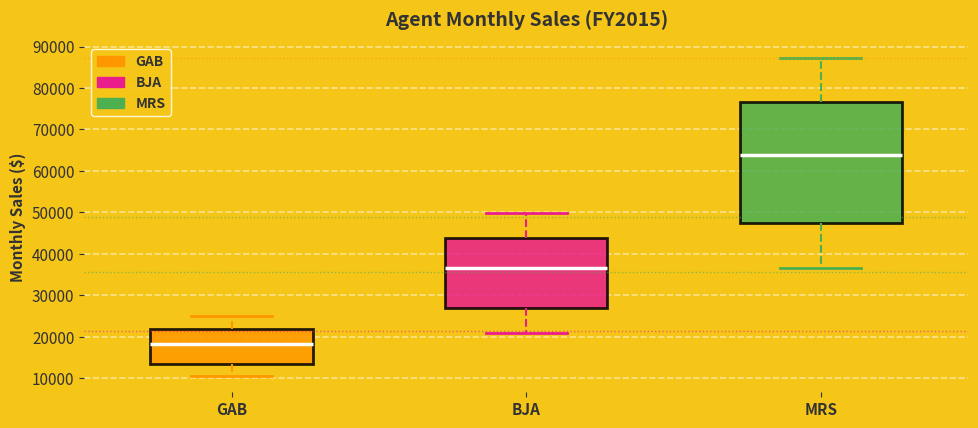

Which box has the highest median line?

MRS